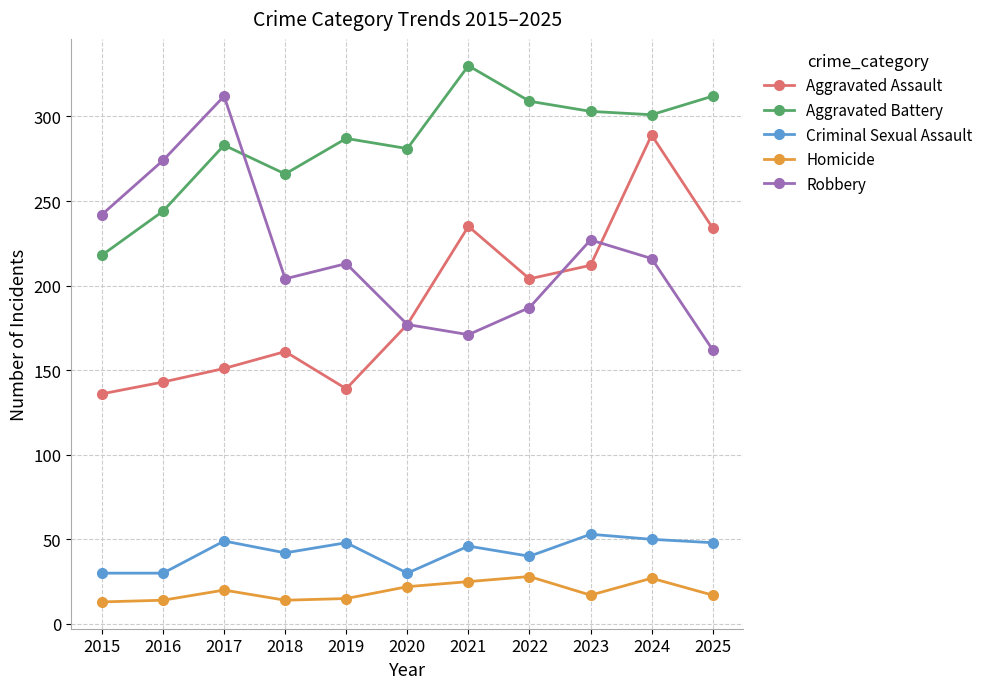

After their last crossing, which series has the higher values: Aggravated Assault or Robbery?

Aggravated Assault